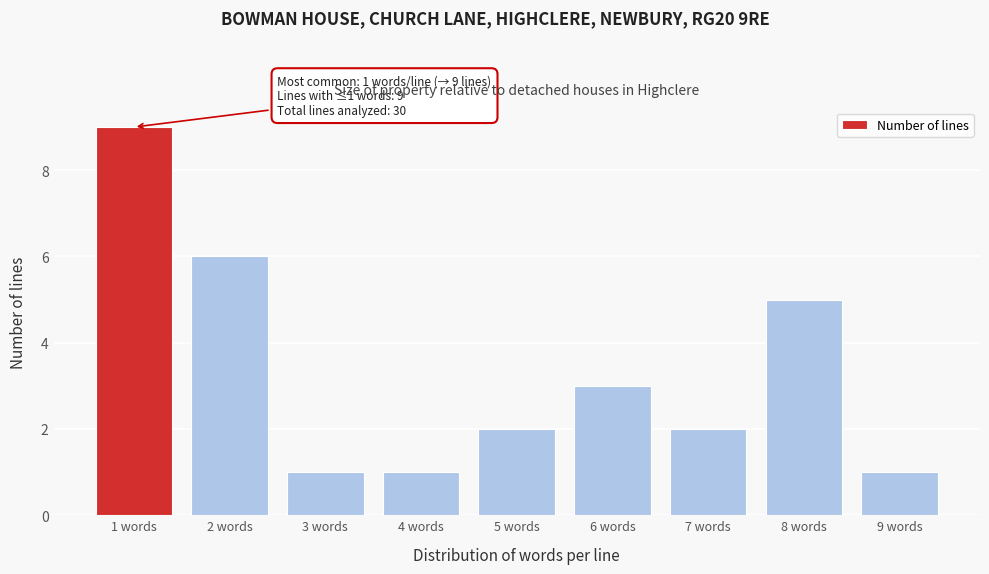

Reading left to right, transcribe all the data shown in this chart.

1 words=9	2 words=6	3 words=1	4 words=1	5 words=2	6 words=3	7 words=2	8 words=5	9 words=1